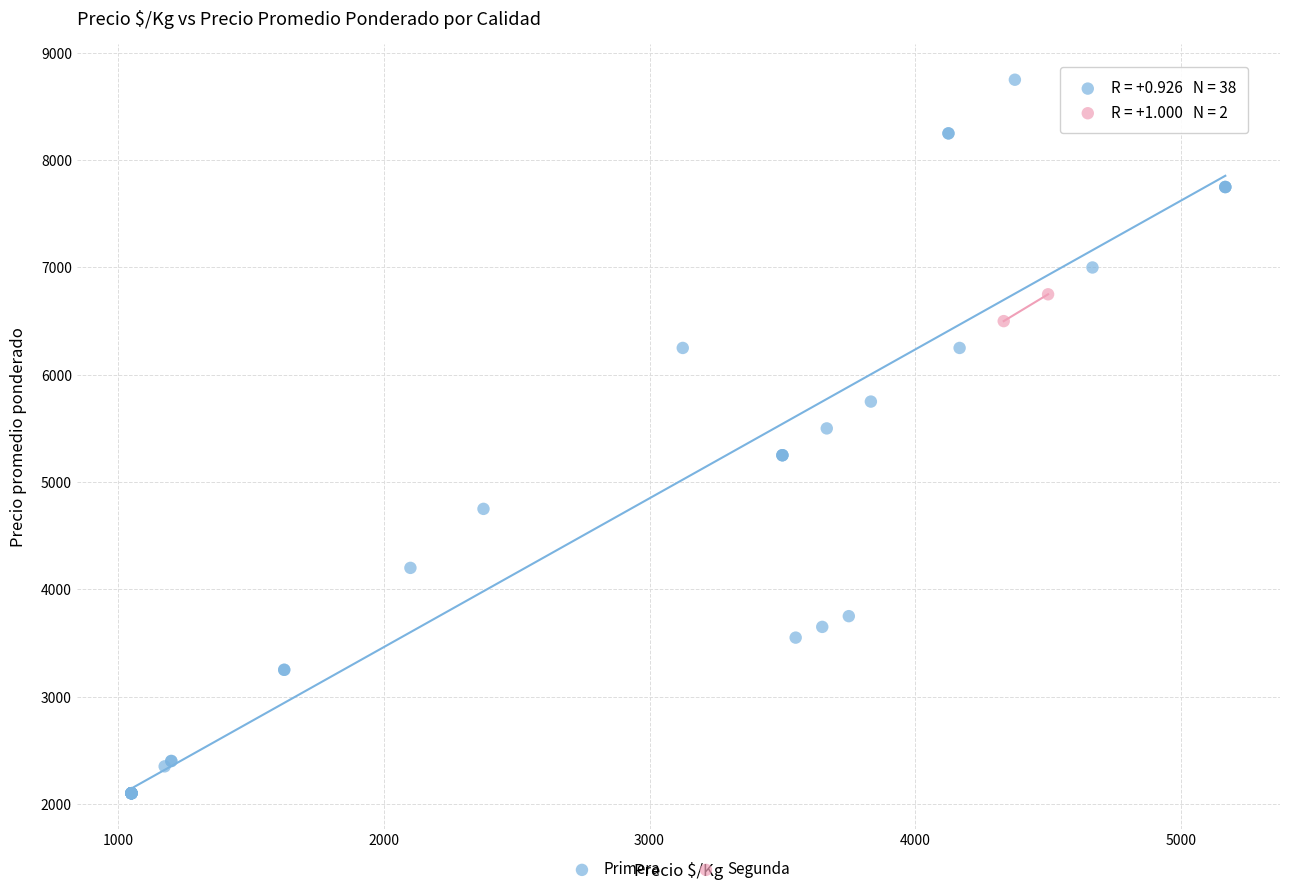

What are all the series names shown in the legend?

Primera, Segunda